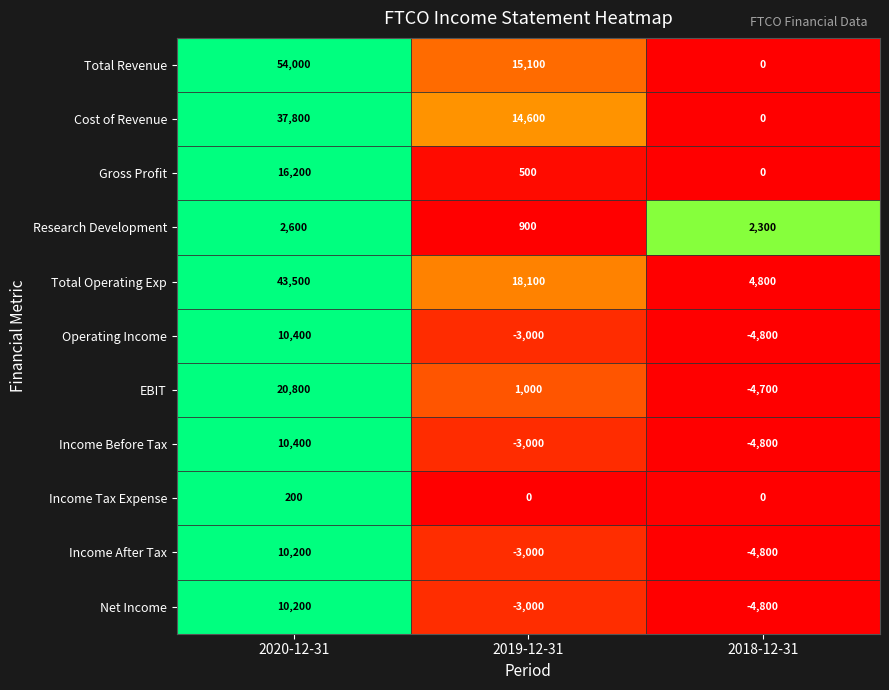

Which series has the largest range (max minus min)?

Total Revenue